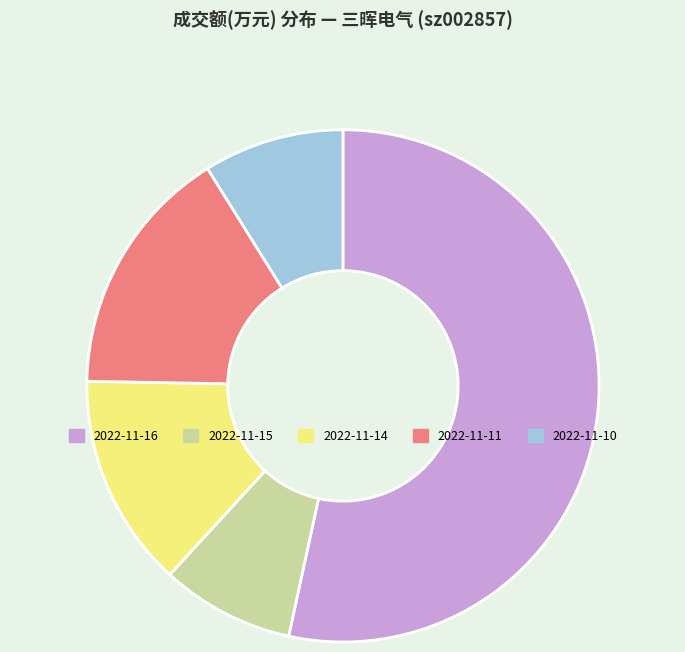

Is there a majority slice in this chart?

Yes